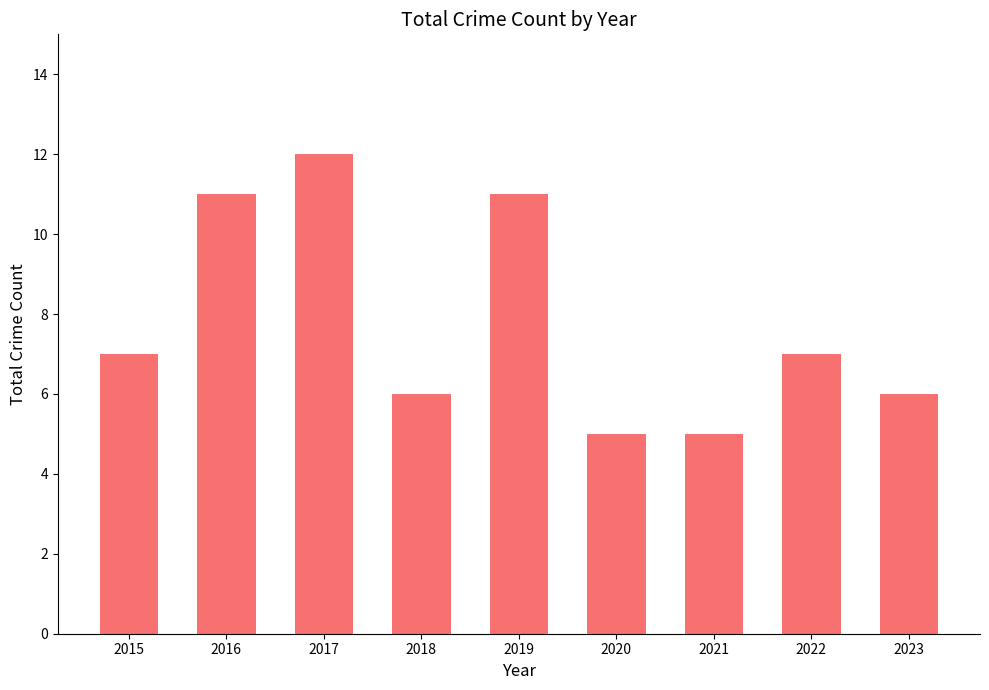

What is the minimum value shown in the chart?

5